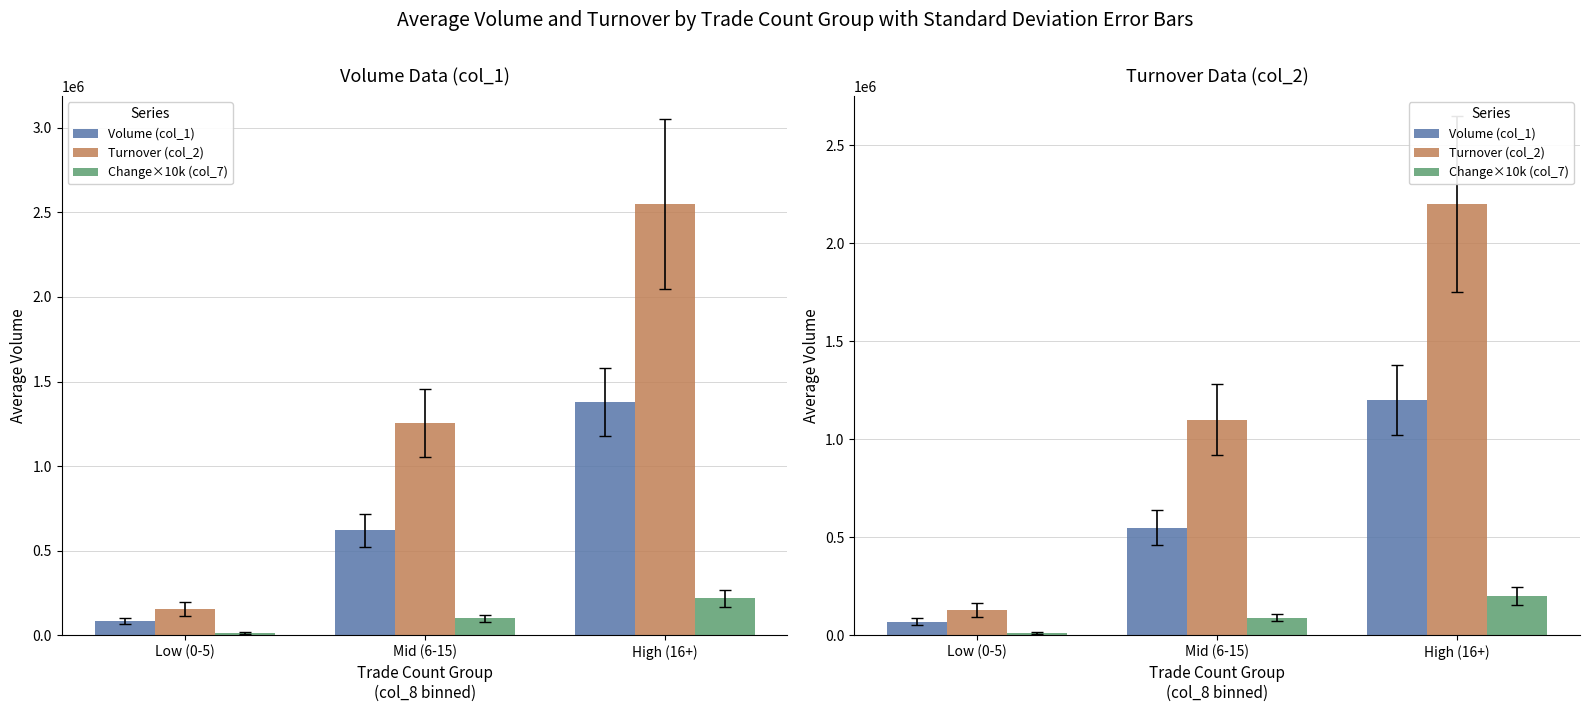

What is the maximum value for Change×10k (col_7)?

200000